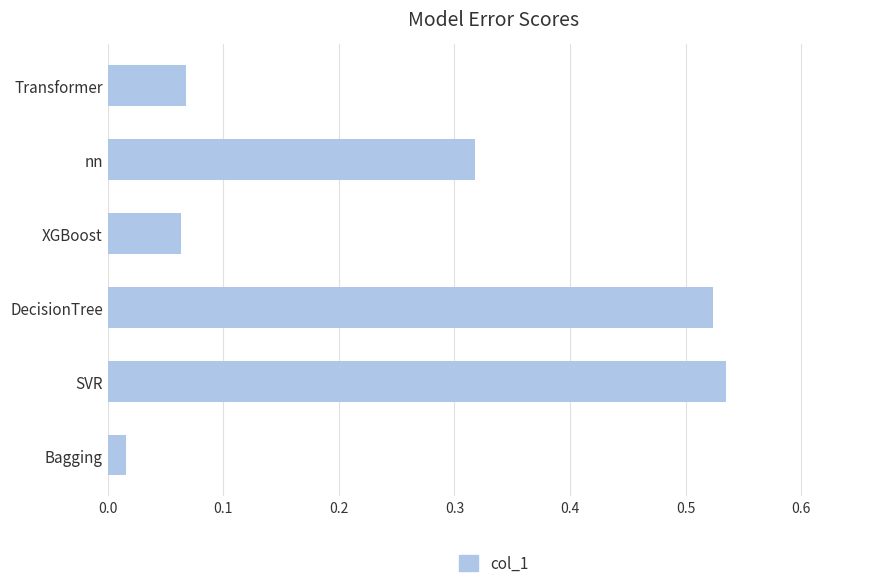

Count the number of categories in the chart.

6